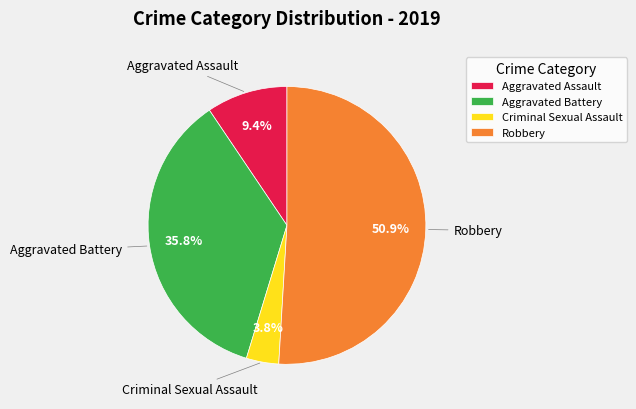

What percentage is NOT represented by Aggravated Assault?

90.6%